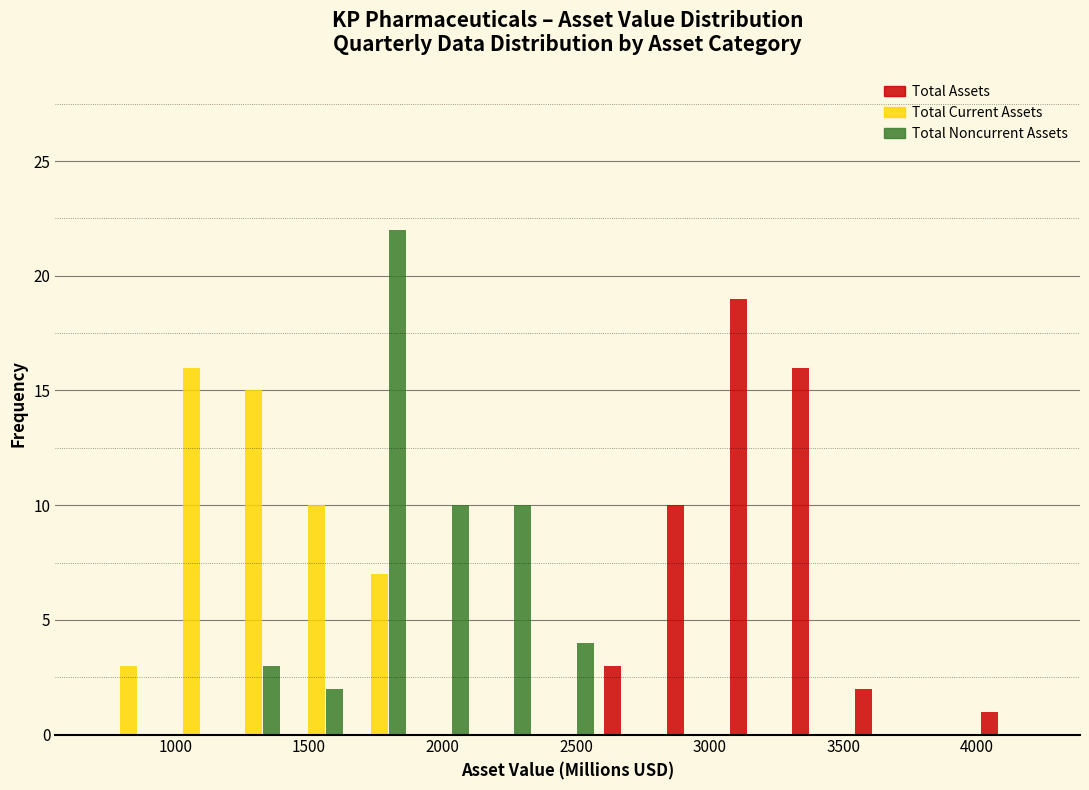

Reading left to right, list every range on the x-axis with the height of the bar of each series over it. Neither the bar edges nor the heights are printed on the chart, so give them approximately, as read against the axes.

700 to 950: Total Assets=0	Total Current Assets=3	Total Noncurrent Assets=0
950 to 1200: Total Assets=0	Total Current Assets=16	Total Noncurrent Assets=0
1200 to 1400: Total Assets=0	Total Current Assets=15	Total Noncurrent Assets=3
1400 to 1650: Total Assets=0	Total Current Assets=10	Total Noncurrent Assets=2
1650 to 1900: Total Assets=0	Total Current Assets=7	Total Noncurrent Assets=22
1900 to 2100: Total Assets=0	Total Current Assets=0	Total Noncurrent Assets=10
2100 to 2350: Total Assets=0	Total Current Assets=0	Total Noncurrent Assets=10
2350 to 2600: Total Assets=0	Total Current Assets=0	Total Noncurrent Assets=4
2600 to 2800: Total Assets=3	Total Current Assets=0	Total Noncurrent Assets=0
2800 to 3050: Total Assets=10	Total Current Assets=0	Total Noncurrent Assets=0
3050 to 3300: Total Assets=19	Total Current Assets=0	Total Noncurrent Assets=0
3300 to 3500: Total Assets=16	Total Current Assets=0	Total Noncurrent Assets=0
3500 to 3750: Total Assets=2	Total Current Assets=0	Total Noncurrent Assets=0
3750 to 4000: Total Assets=0	Total Current Assets=0	Total Noncurrent Assets=0
4000 to 4250: Total Assets=1	Total Current Assets=0	Total Noncurrent Assets=0